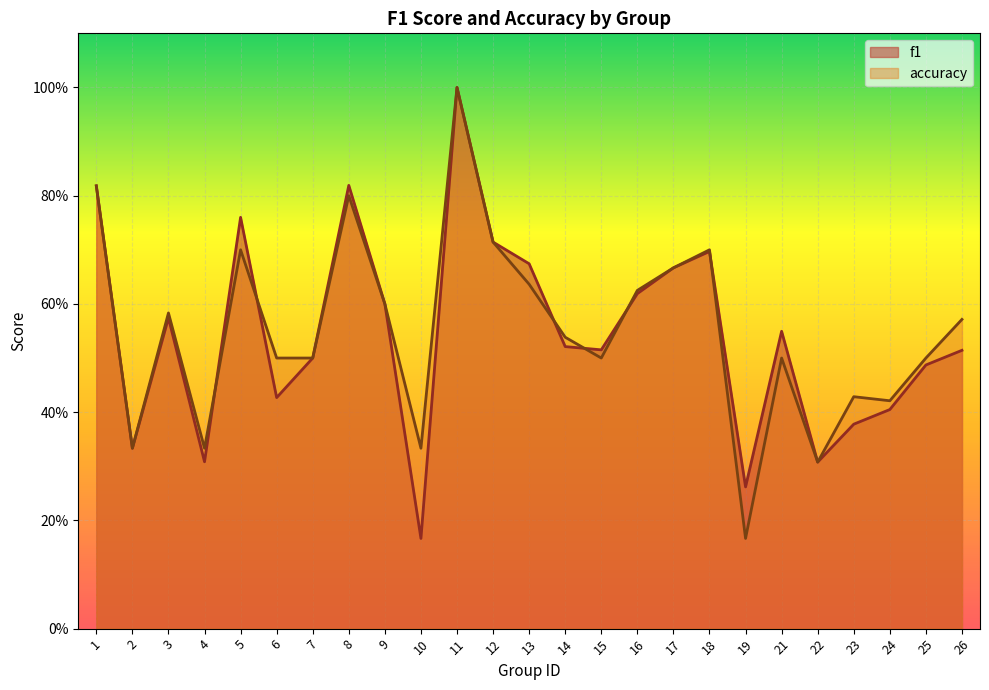

At which category is the sum across all series the highest?

11